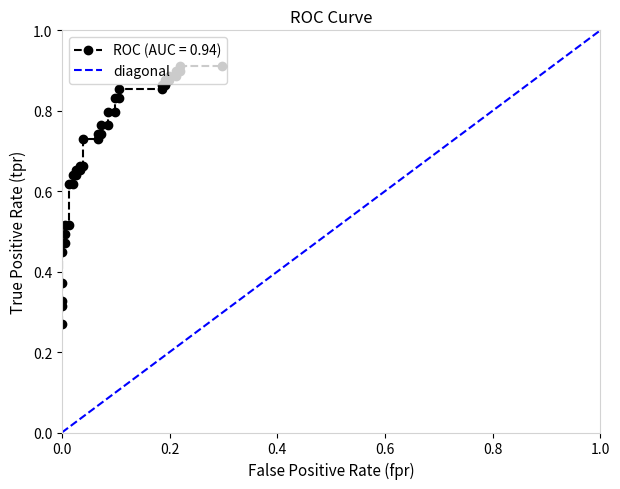

The value at 1.0 is 1. True or false?

False